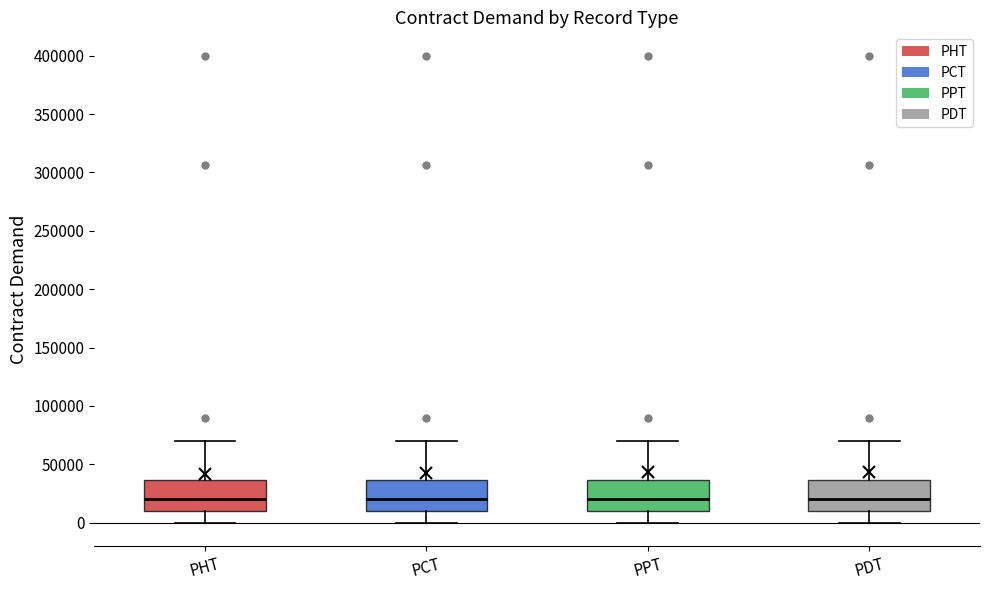

Reading left to right, read every box against the y-axis: the position of its median line, the range the box covers, and the ends of its whiskers. The values are not printed on the chart, so give them approximately, as read against the axis.

PHT: median 20000, box 10000 to 35000, whiskers 0 to 70000
PCT: median 20000, box 10000 to 35000, whiskers 0 to 70000
PPT: median 20000, box 10000 to 35000, whiskers 0 to 70000
PDT: median 20000, box 10000 to 35000, whiskers 0 to 70000